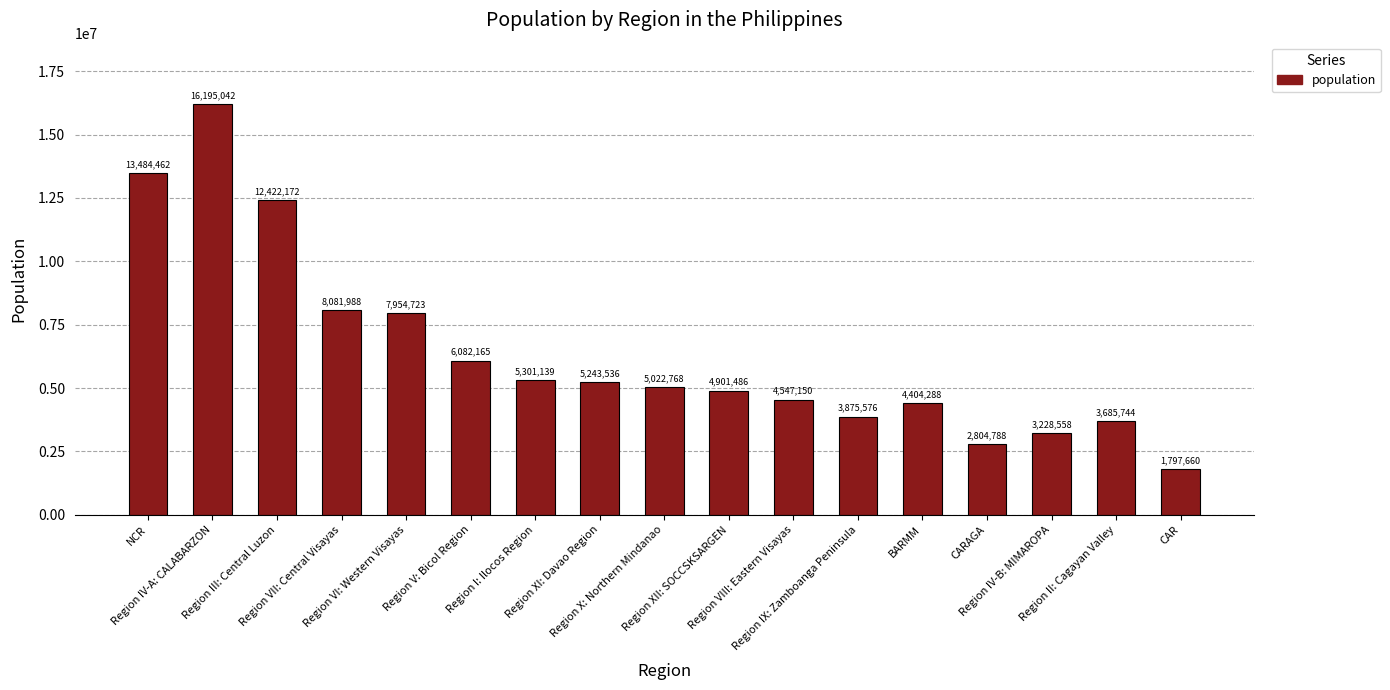

List the labels in order of value, smallest first.

CAR, CARAGA, Region IV-B: MIMAROPA, Region II: Cagayan Valley, Region IX: Zamboanga Peninsula, BARMM, Region VIII: Eastern Visayas, Region XII: SOCCSKSARGEN, Region X: Northern Mindanao, Region XI: Davao Region, Region I: Ilocos Region, Region V: Bicol Region, Region VI: Western Visayas, Region VII: Central Visayas, Region III: Central Luzon, NCR, Region IV-A: CALABARZON